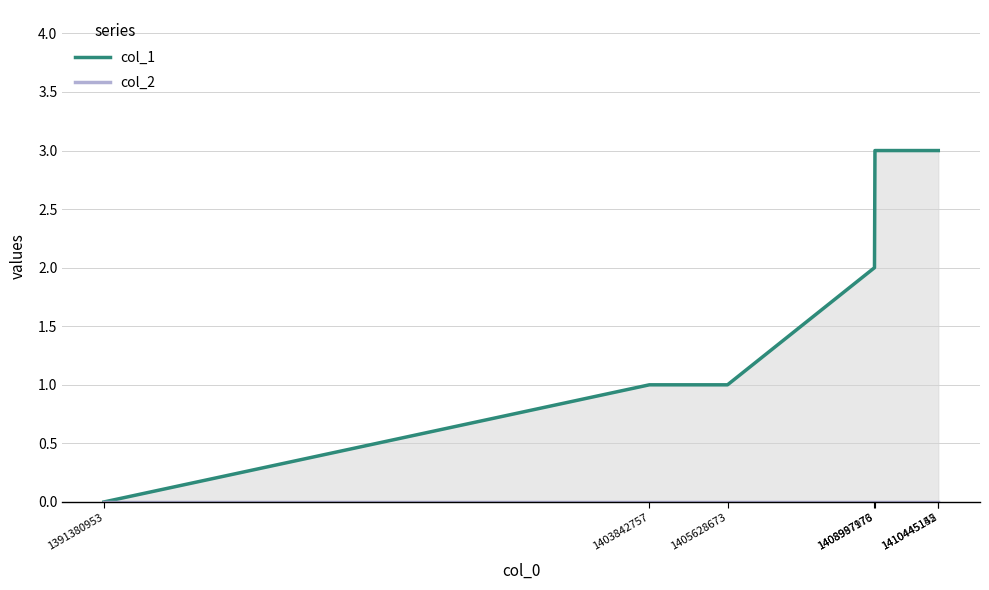

True or false: col_1 and col_2 intersect in this chart.

False